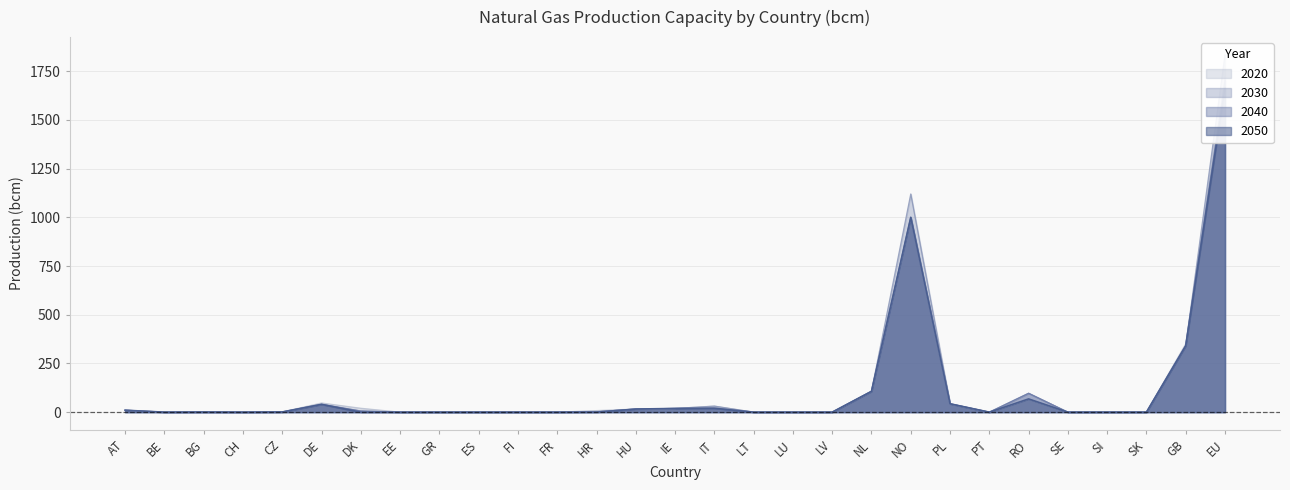

Rank the categories by 2030 value from highest to lowest.

EU, NO, GB, NL, RO, PL, DE, IT, IE, HU, AT, DK, HR, CZ, BG, BE, CH, EE, GR, ES, FI, FR, LT, LU, LV, PT, SE, SI, SK